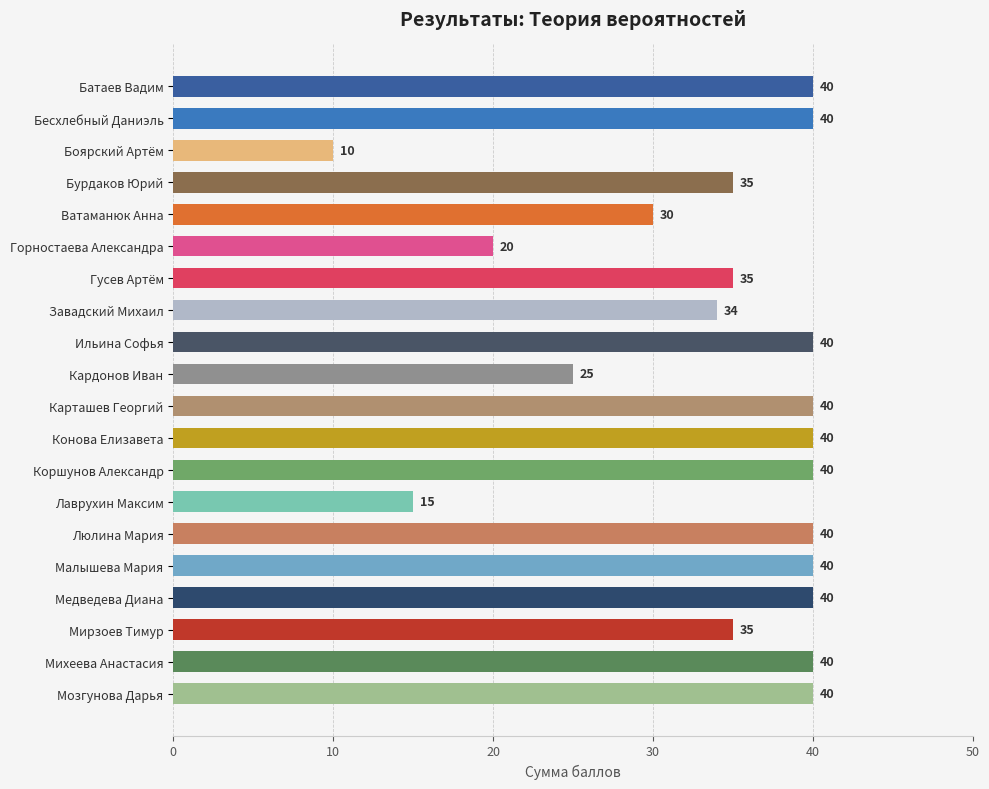

What position from the top is Карташев Георгий?

11